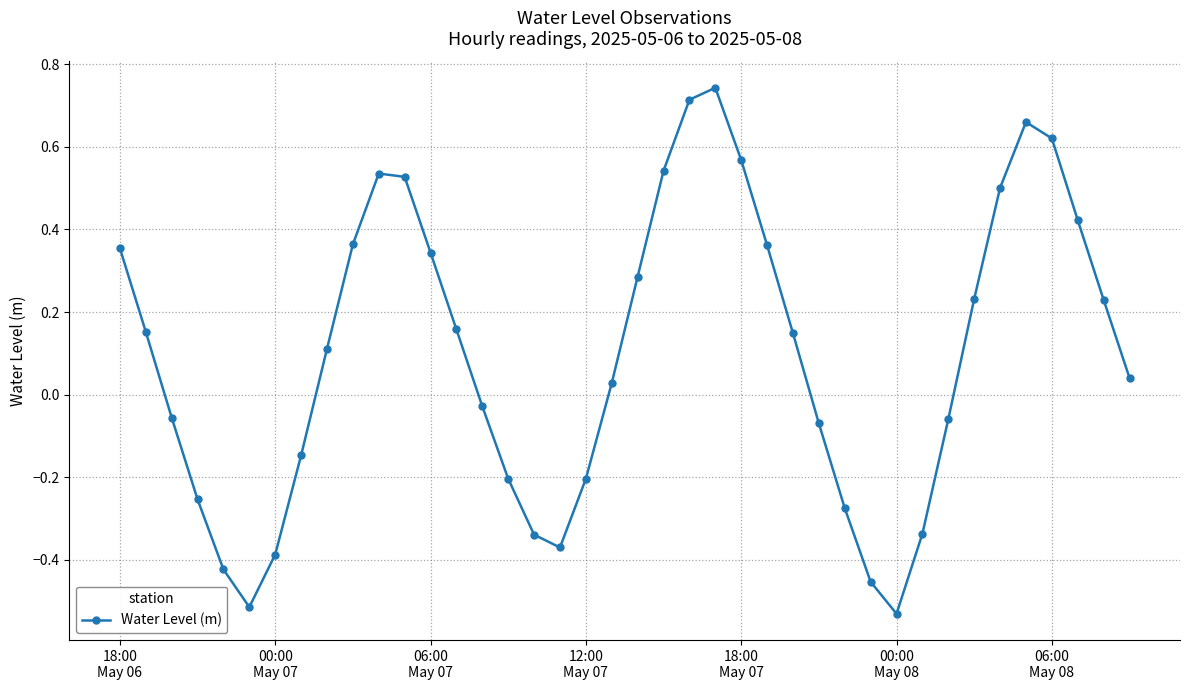

How many points are higher than both their immediate neighbors (excluding endpoints)?

3